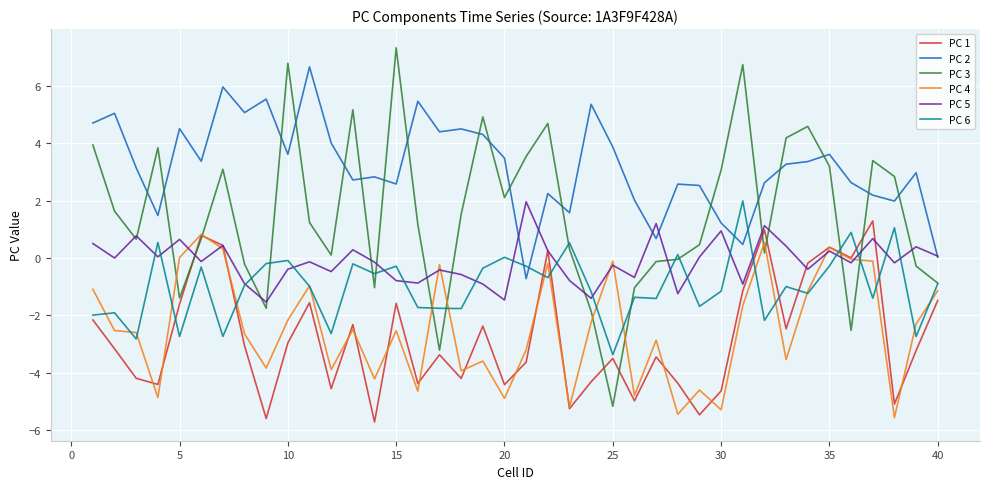

Which series has the widest spread of values?

PC 3